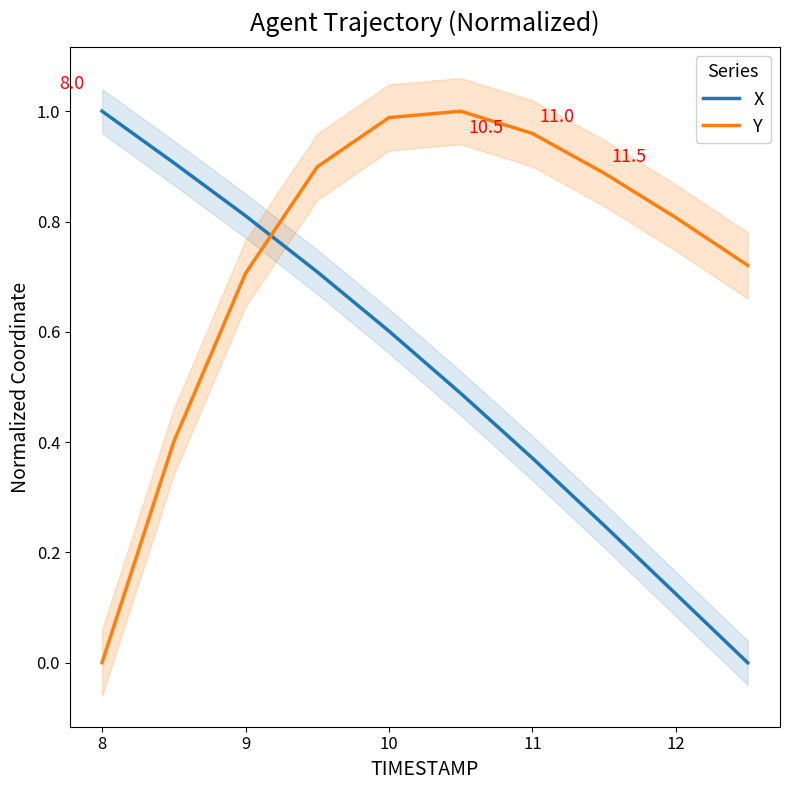

How many times do Y and X cross each other?

1